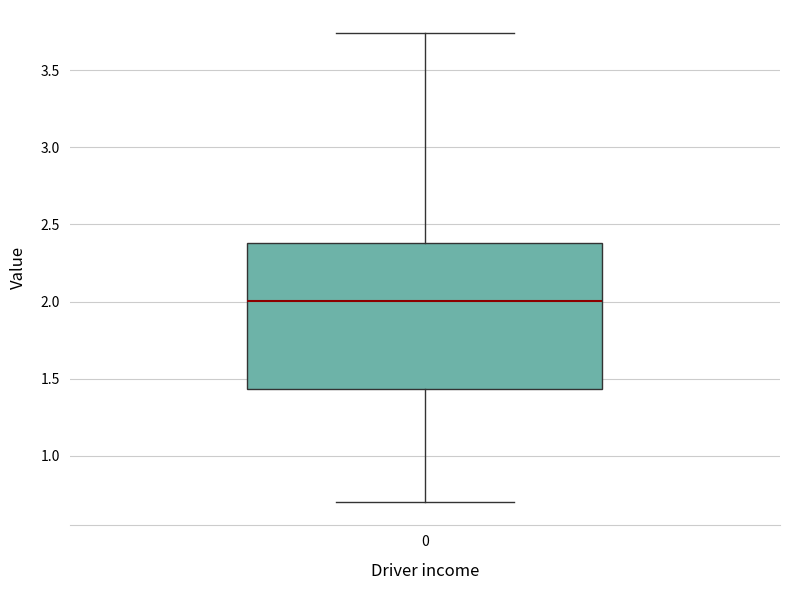

Transcribe this box plot: give where the median line is, the range the box spans, and where the two whiskers end, as read against the y-axis. The values are not printed on the chart, so give them approximately, as read against the axis.

median 2.00, box 1.45 to 2.40, whiskers 0.70 to 3.75